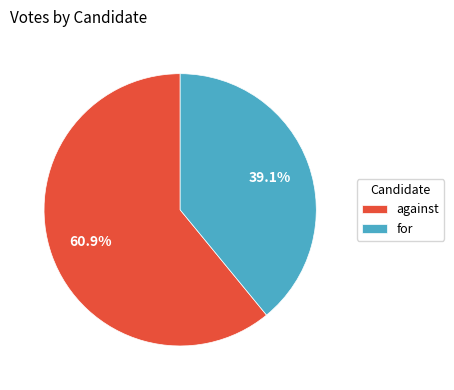

The against slice represents 61% of the pie. True or false?

True